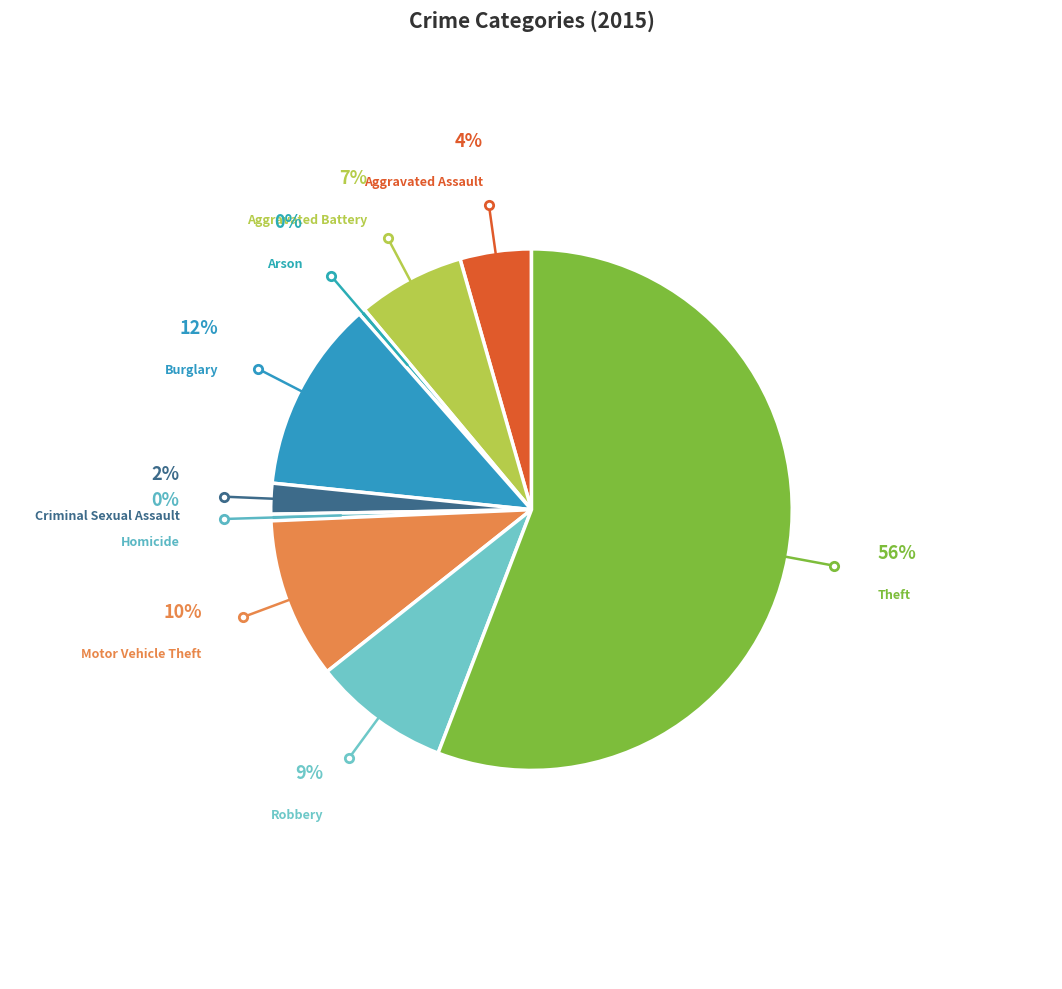

What is the largest slice in the pie chart?

Theft